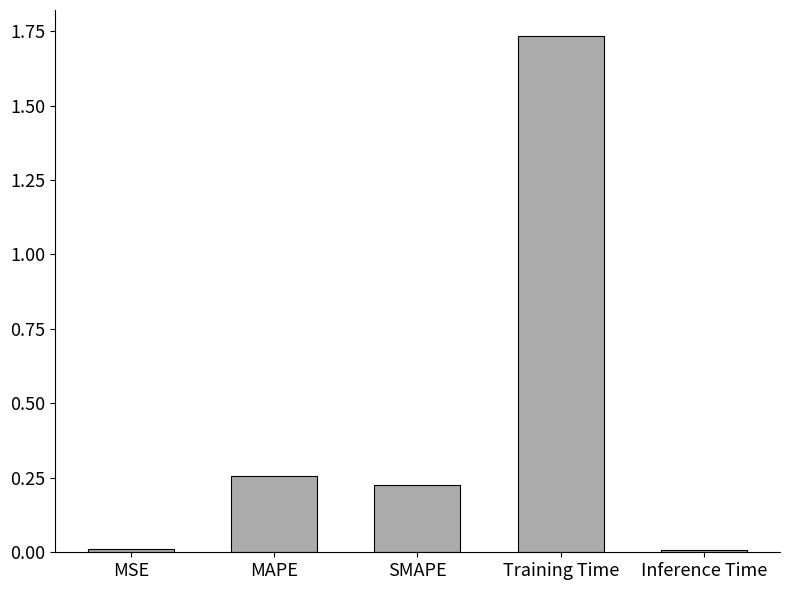

The chart shows a value of 0.1 at MAPE. True or false?

False